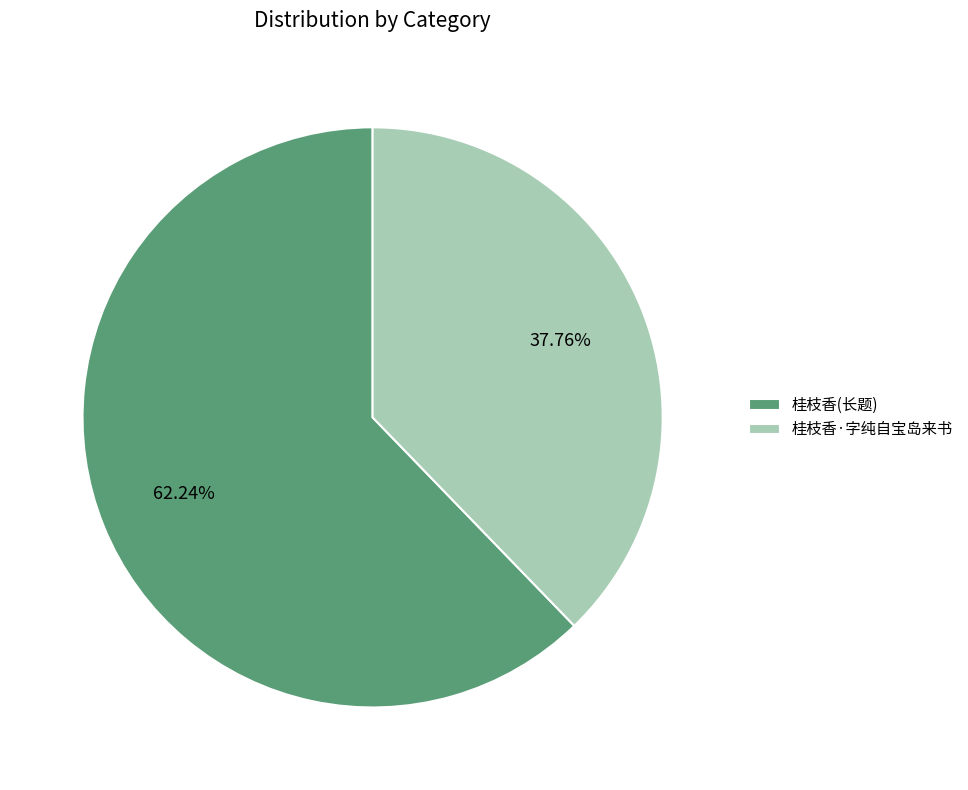

Which category has the smallest portion of the pie?

桂枝香·字纯自宝岛来书